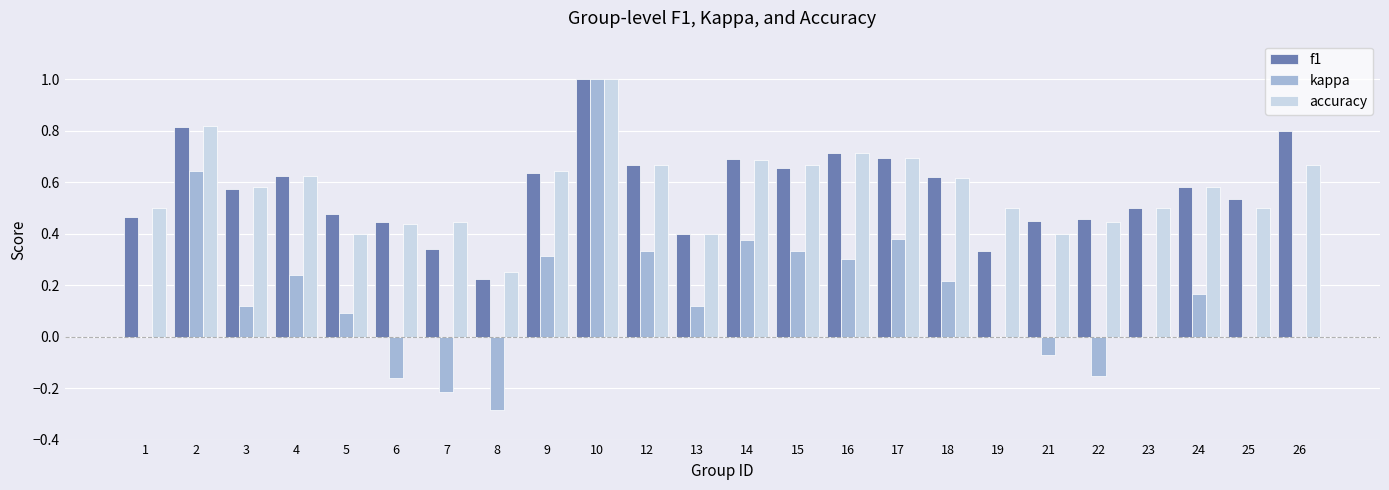

Does the chart contain stacked bars?

No